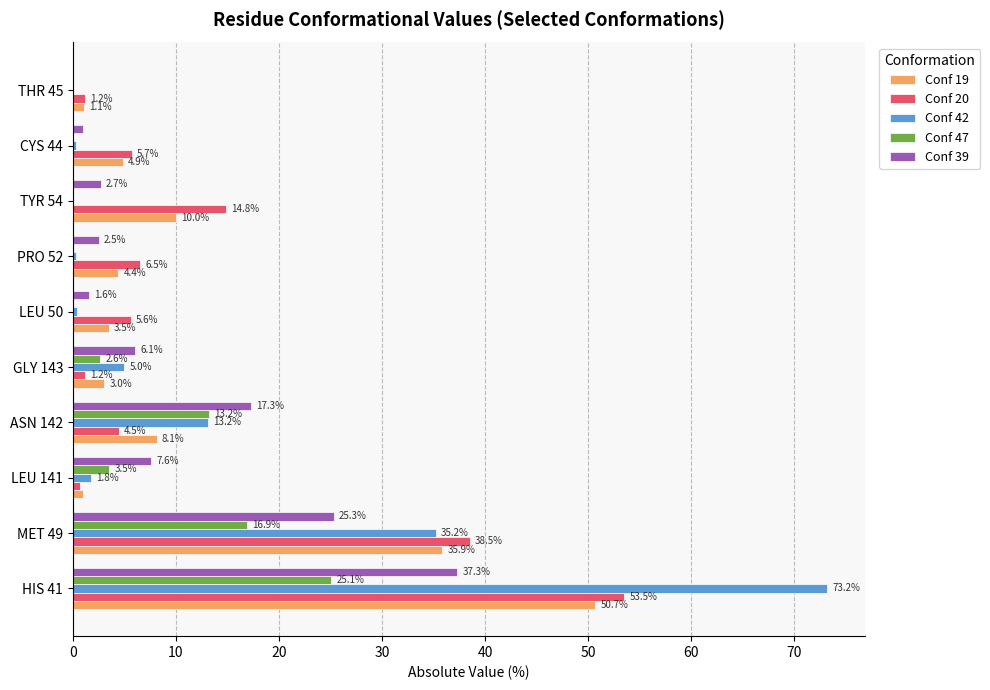

The value of Conf 47 at THR 45 is 0.0. True or false?

True